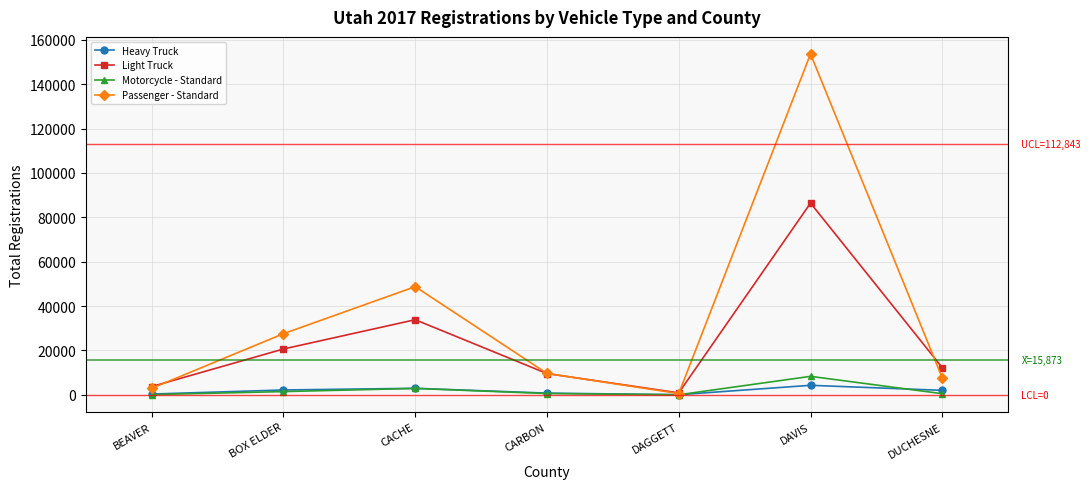

Which series has the largest range (max minus min)?

Passenger - Standard